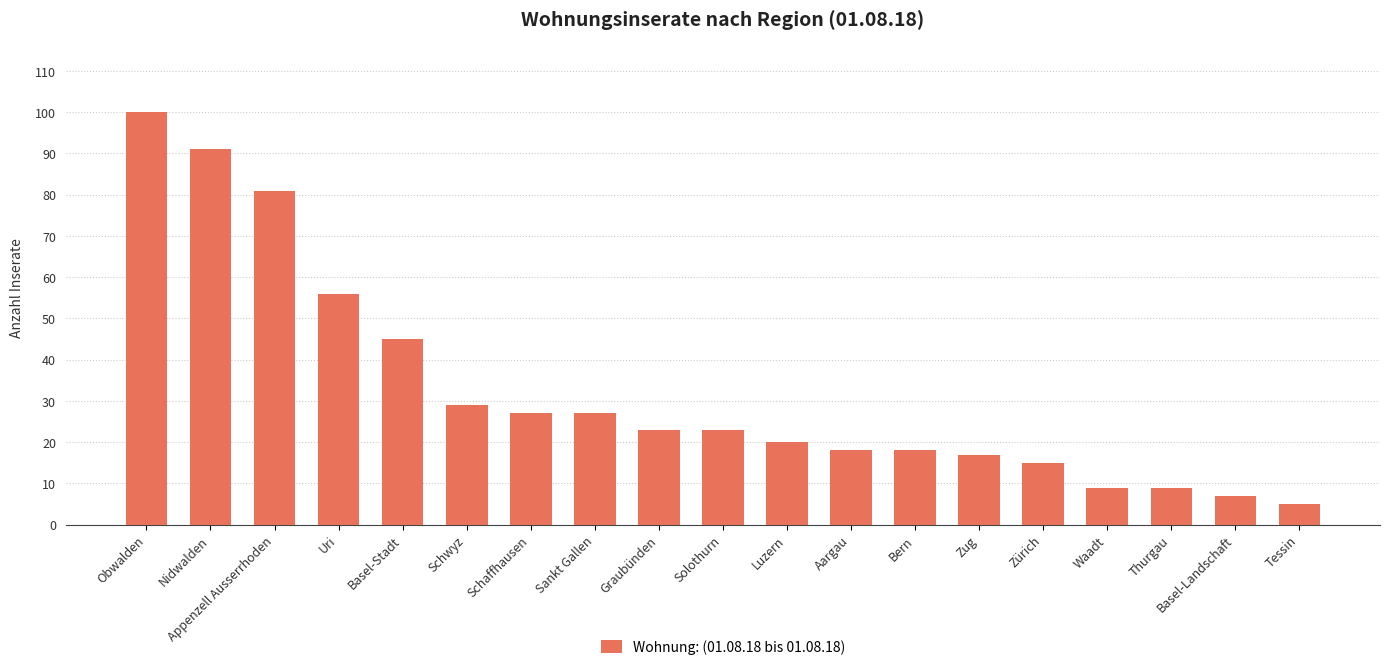

Reading left to right, list all the values displayed in this chart.

Obwalden=100	Nidwalden=91	Appenzell Ausserrhoden=81	Uri=56	Basel-Stadt=45	Schwyz=29	Schaffhausen=27	Sankt Gallen=27	Graubünden=23	Solothurn=23	Luzern=20	Aargau=18	Bern=18	Zug=17	Zürich=15	Waadt=9	Thurgau=9	Basel-Landschaft=7	Tessin=5